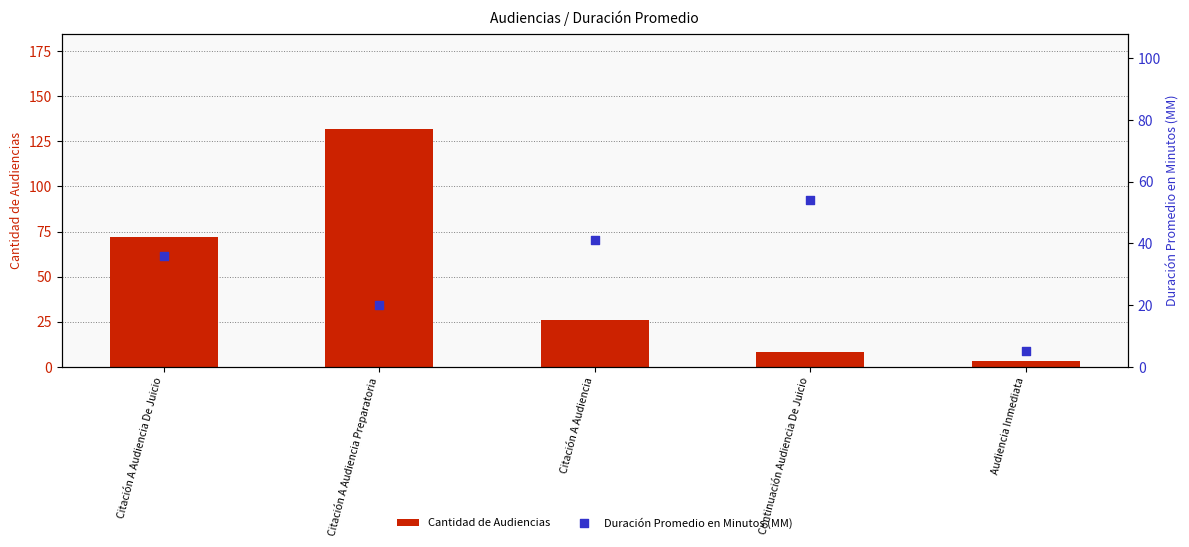

At how many categories does at least one series exceed 124?

1